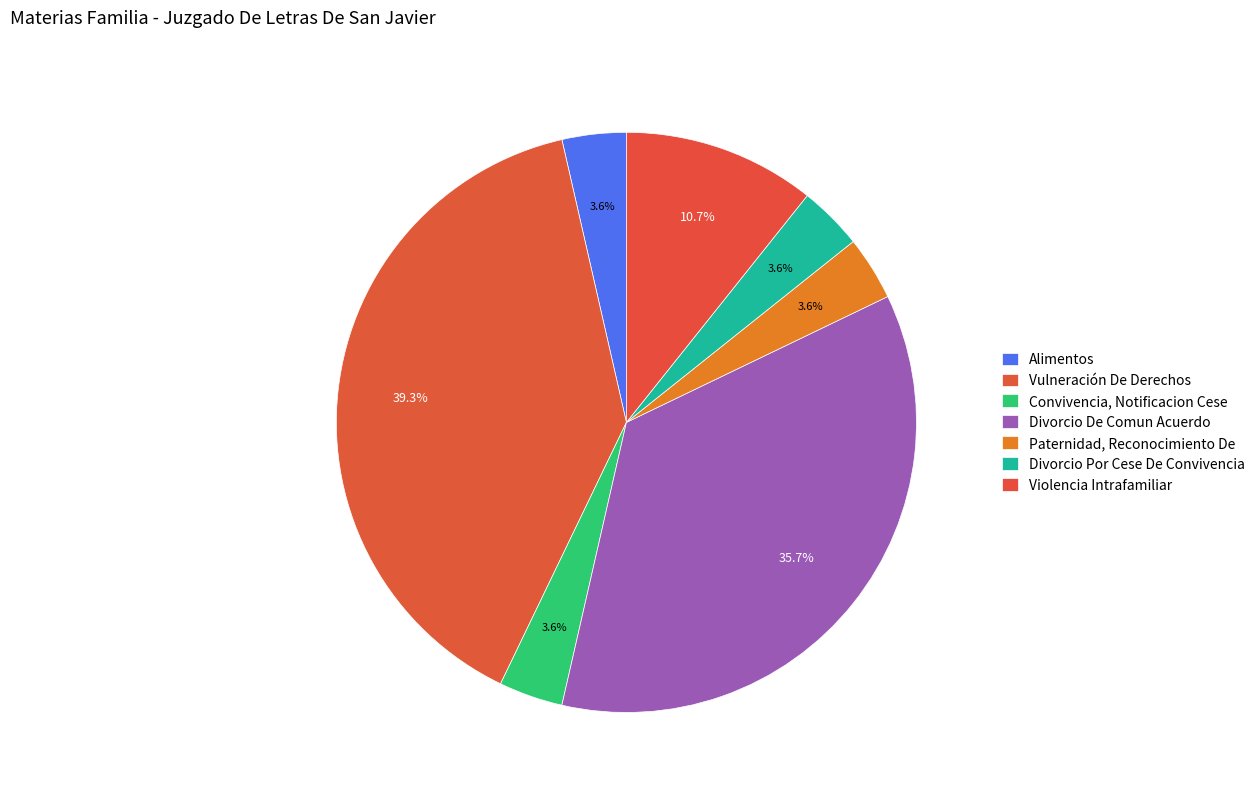

How many slices are in this pie chart?

7